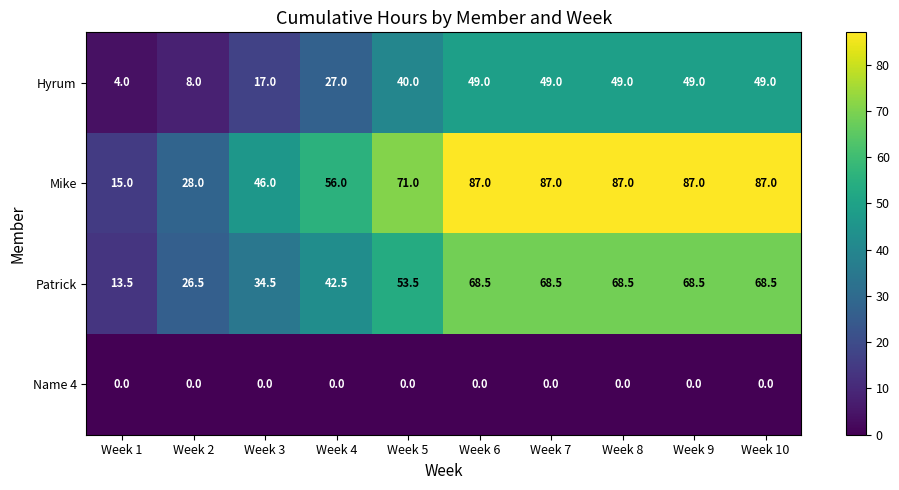

Is it true that Hyrum equals 27.0 at Week 4?

True